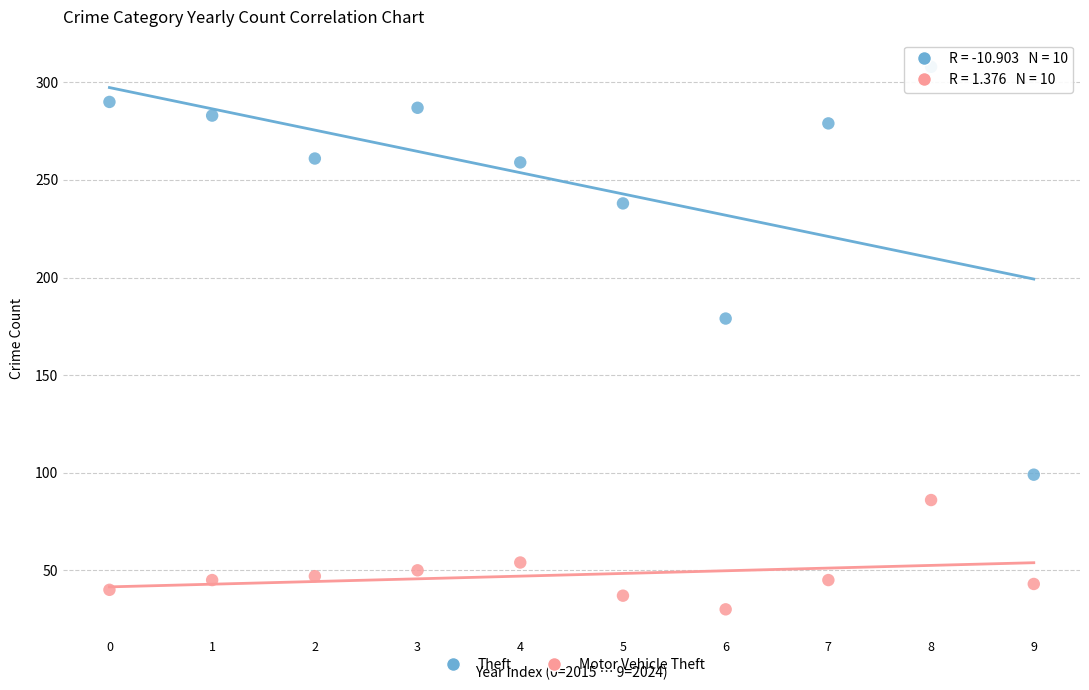

Across all data points, what is the range of Y values (max minus min)?

278